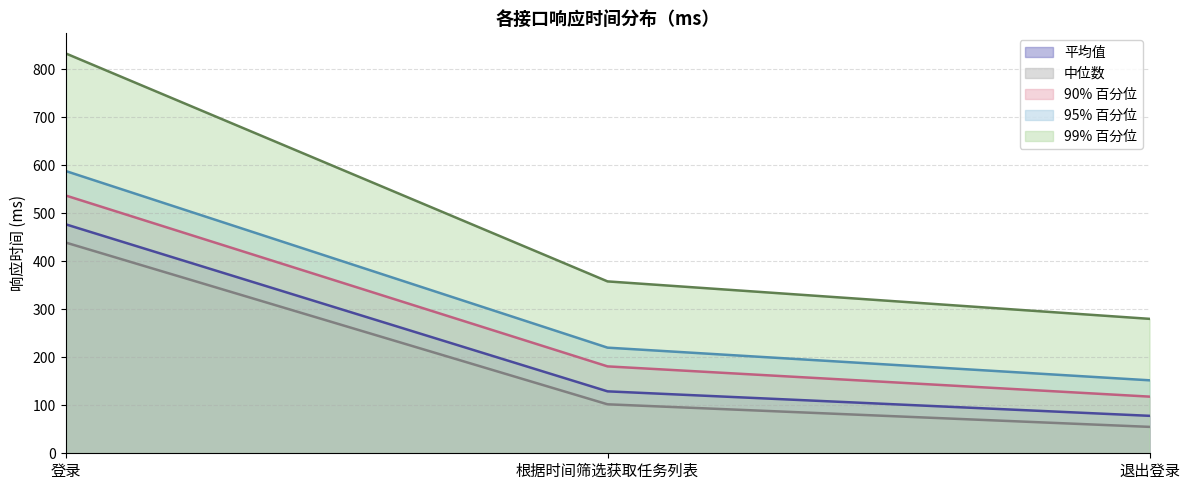

How many data points in 90% 百分位 are above 181?

1